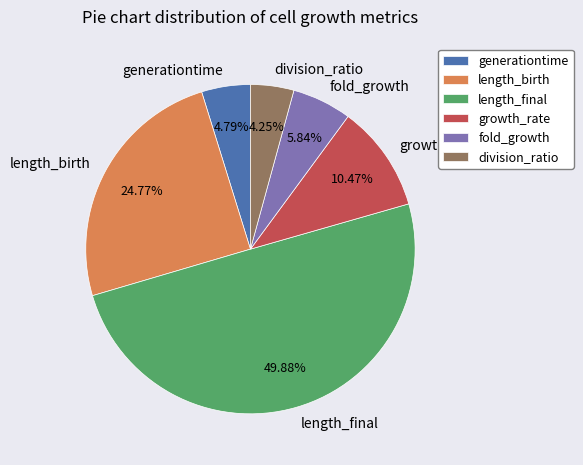

Approximately how many times larger is the value at length_final compared to growth_rate?

4.8